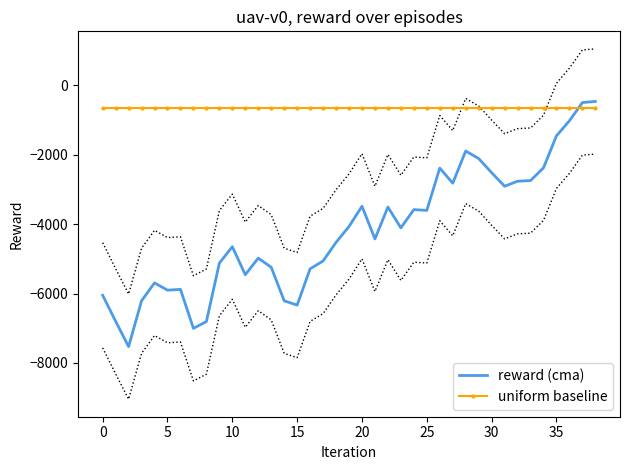

How many times do reward (cma) and uniform baseline cross each other?

1